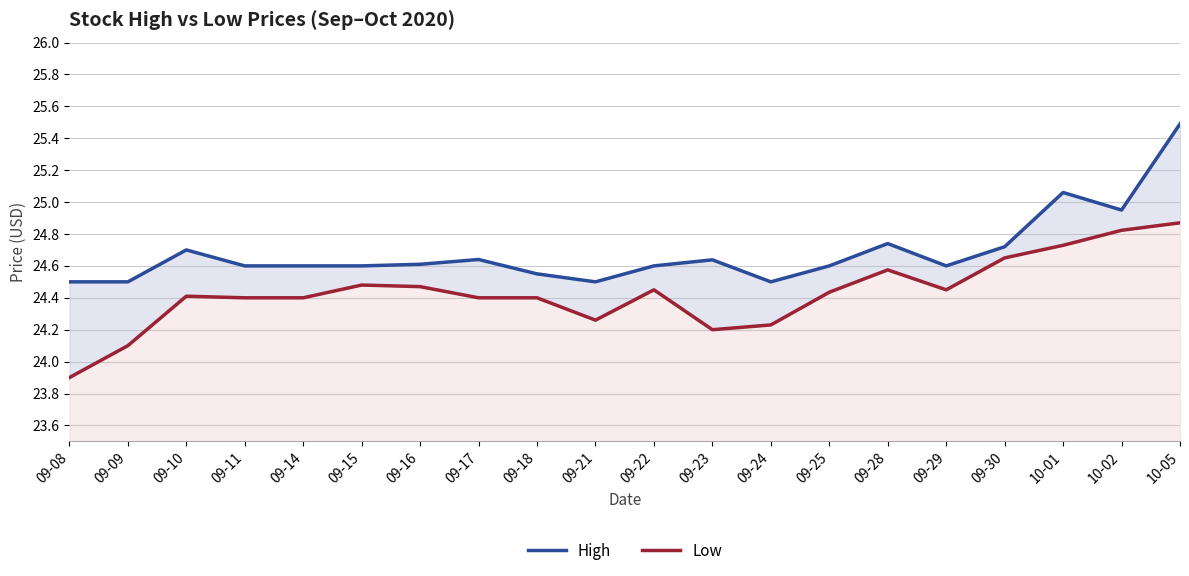

What is the sum of the Low values at 09-11 and 10-05?

49.3